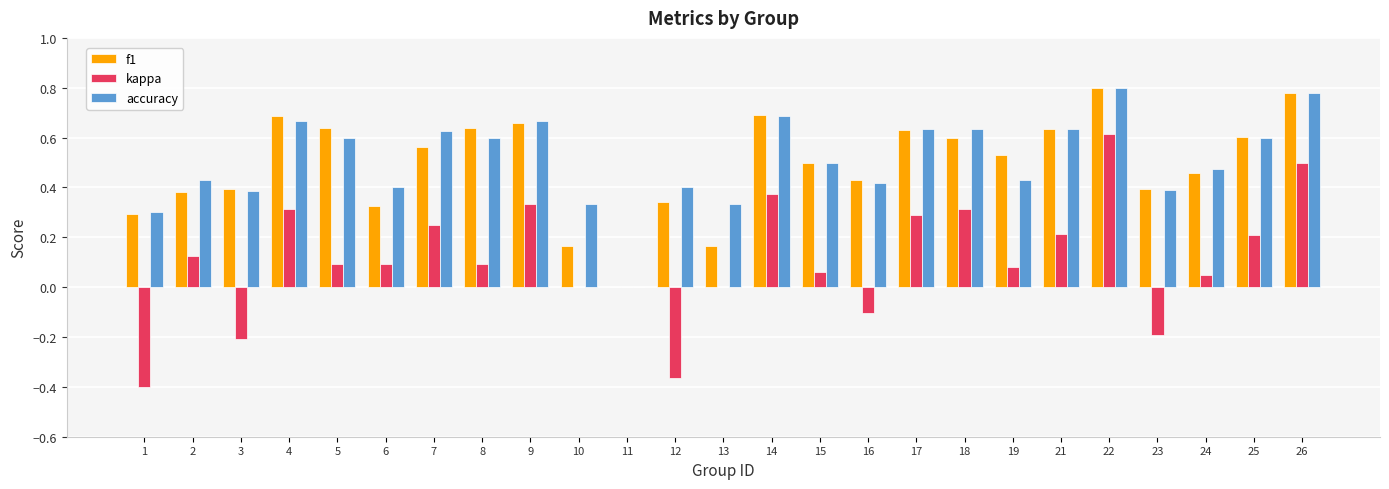

The value of kappa at 10 is 0.0. True or false?

True